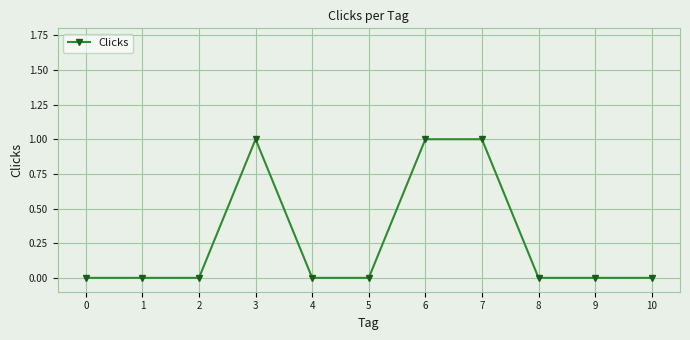

Which has a higher value, 8 or 6?

6